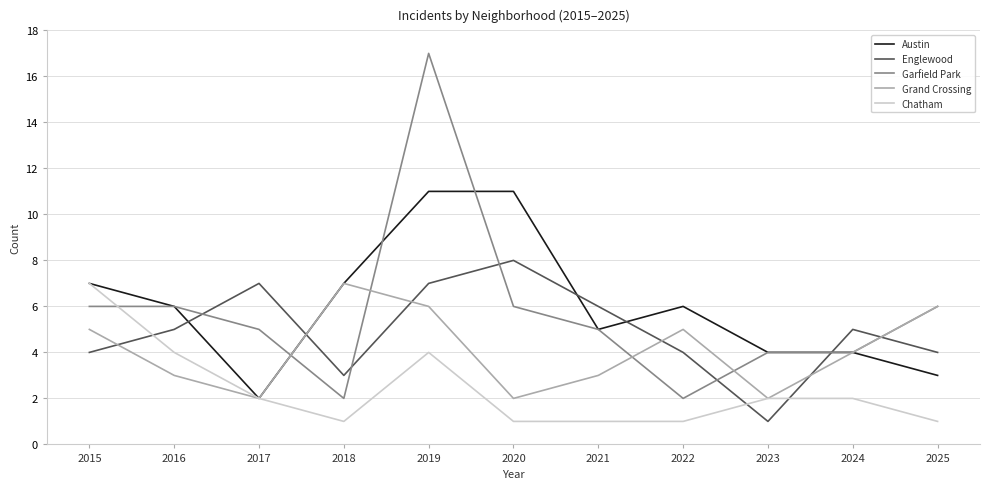

What is the minimum value shown in the chart?

1